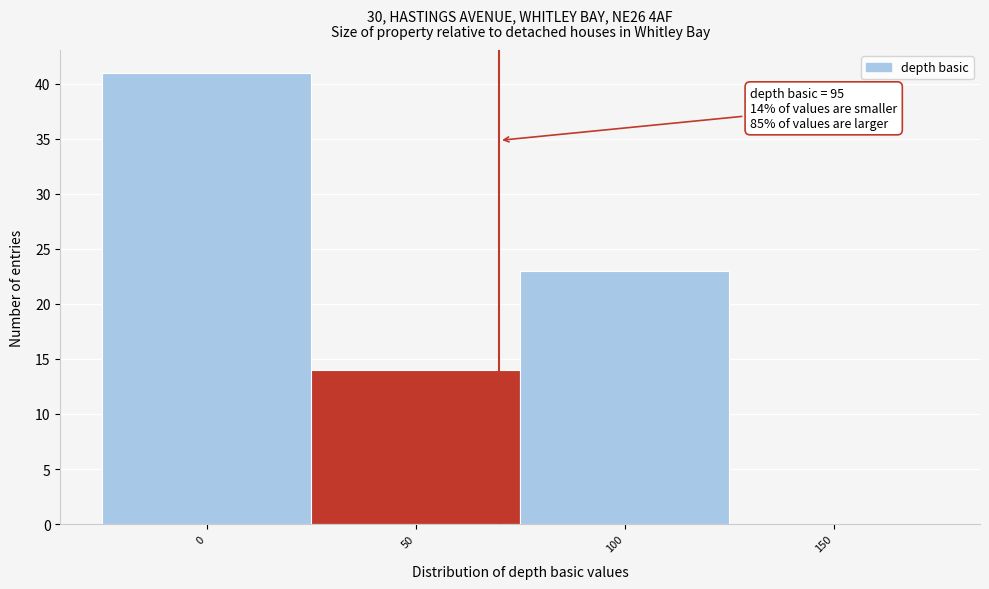

Reading right to left, extract all data points from this chart.

150=0	100=23	50=14	0=41